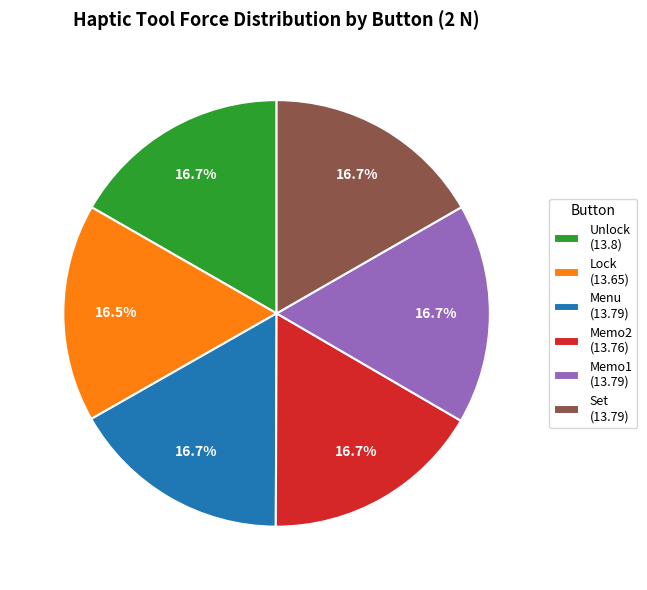

What percentage is the Memo1 slice, to the nearest percent?

17%